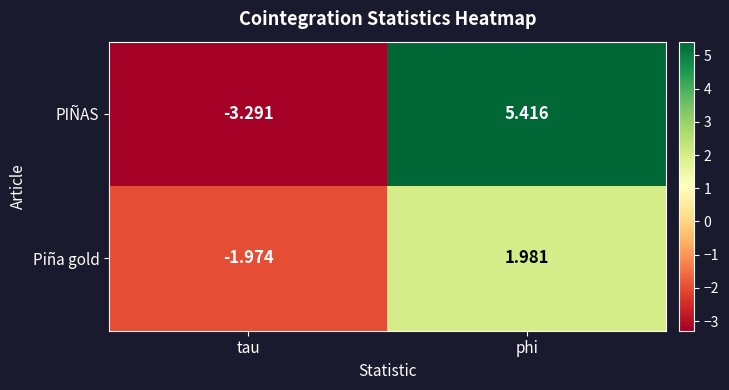

Between tau and phi, which series saw the biggest shift?

PIÑAS